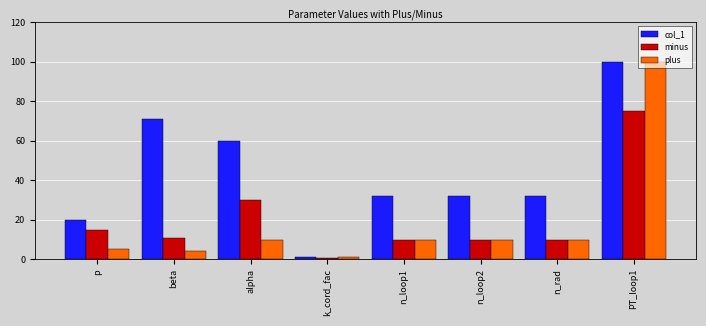

Are the bars grouped side by side (vs. stacked)?

Yes